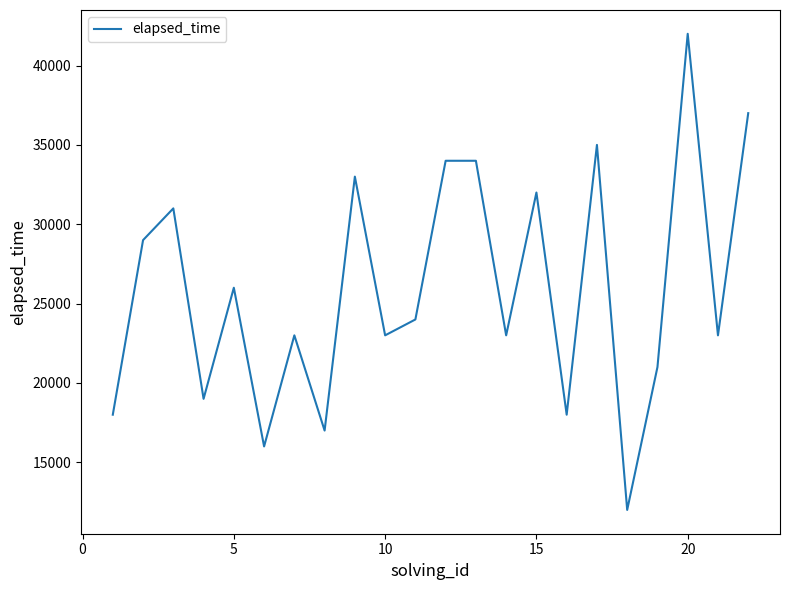

What is the sum of all values?

570000